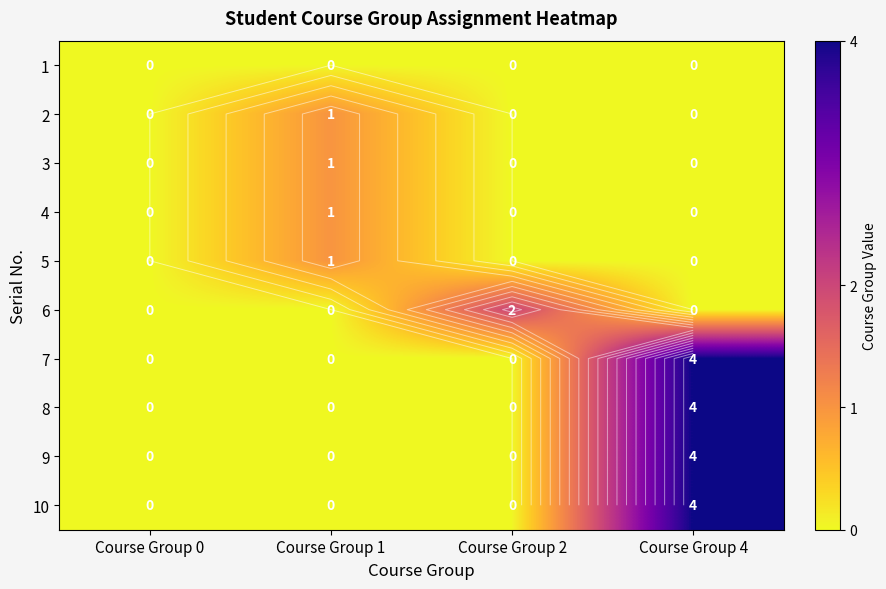

Is the value of 1 at Course Group 2 greater than the value of 6 at Course Group 1?

No